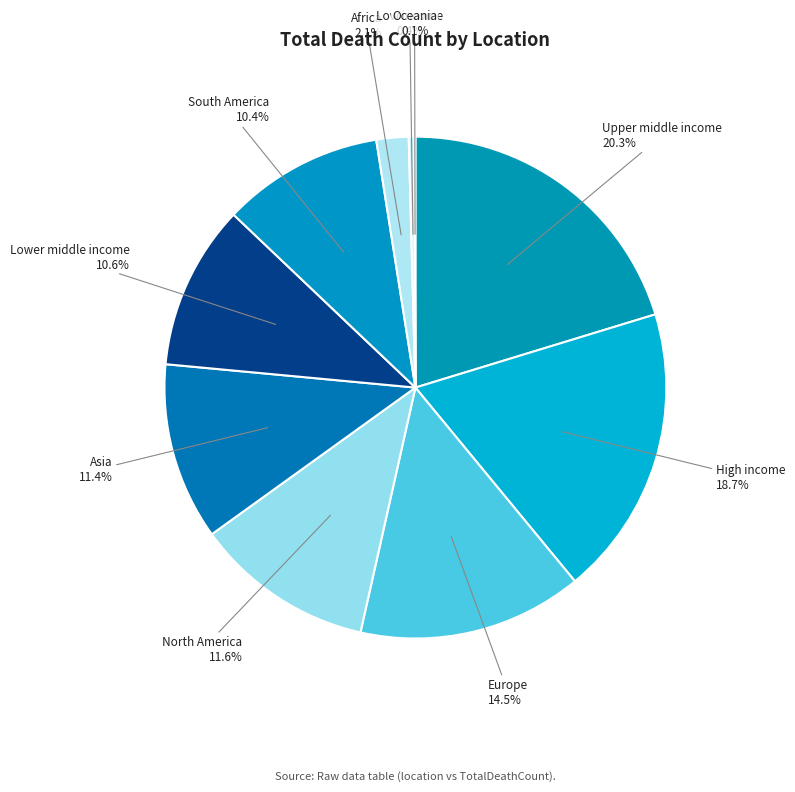

What is the total percentage of Upper middle income and Africa?

22.4%